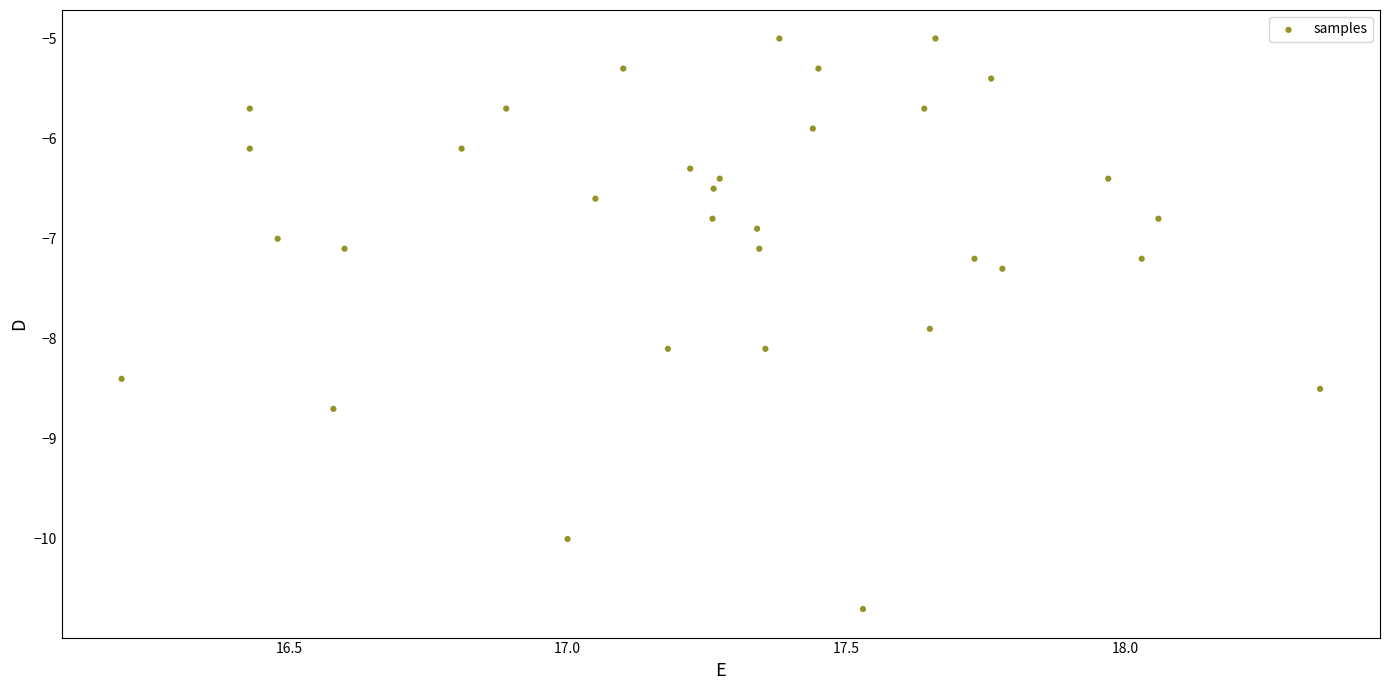

What is the range of Y values (max minus min)?

5.7